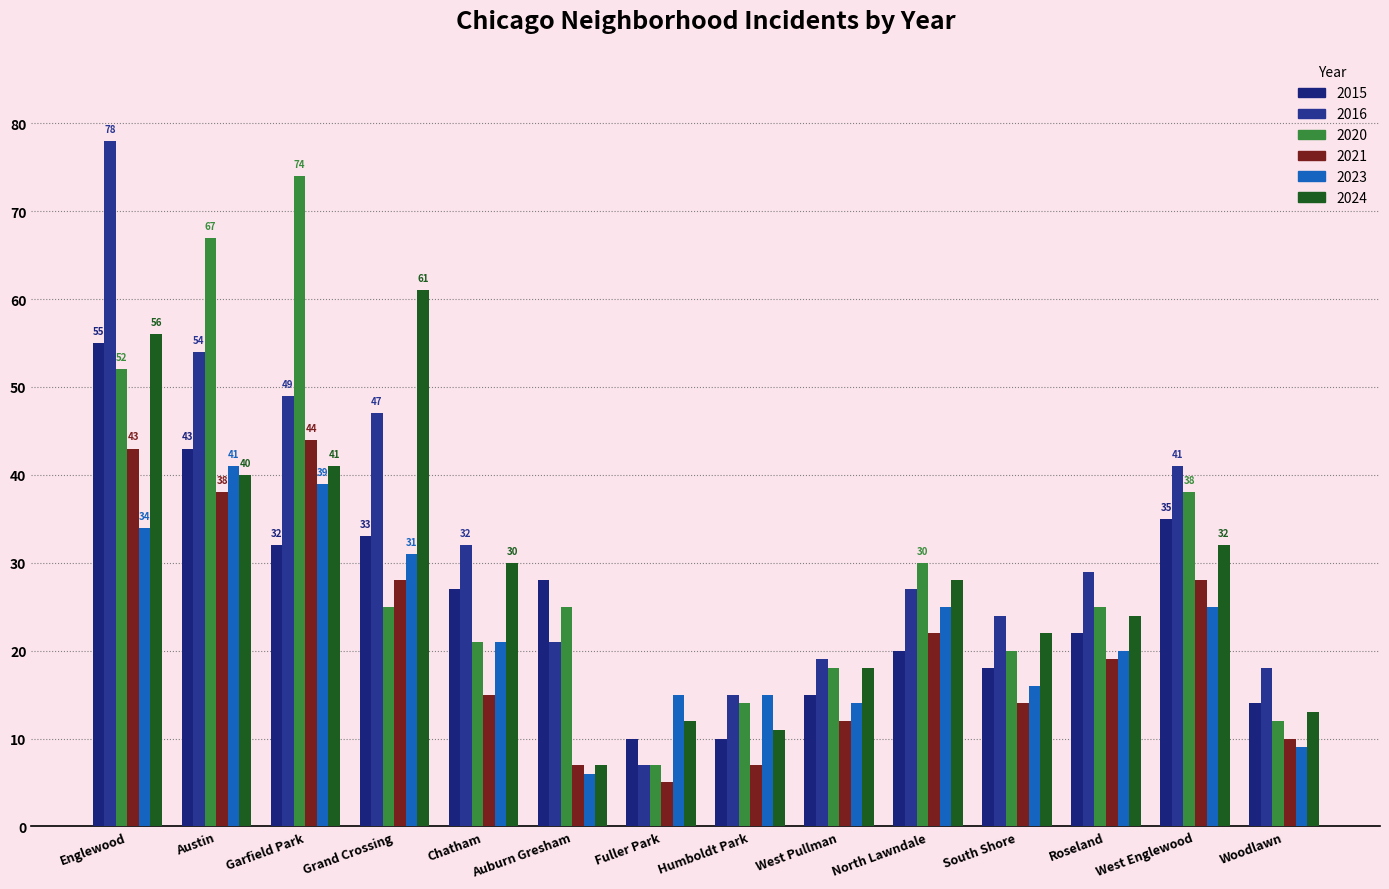

What is the total value across all series at North Lawndale?

152